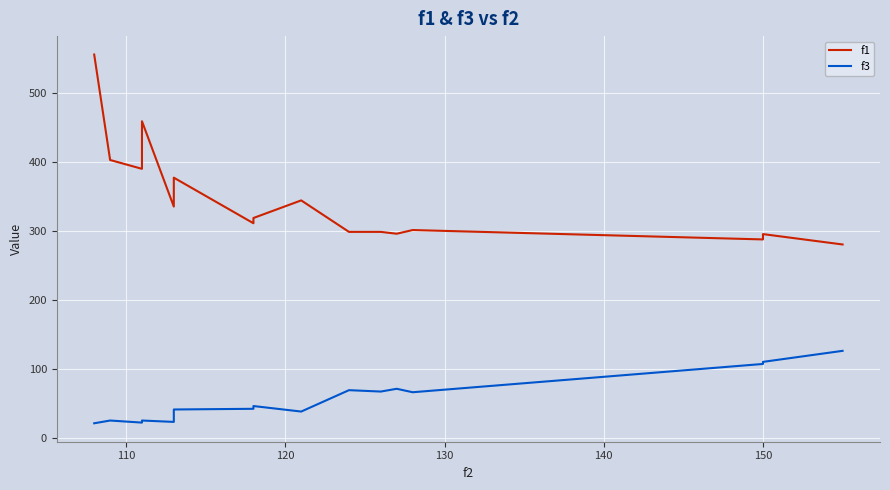

True or false: f1 has more than 0 interior local peaks.

True